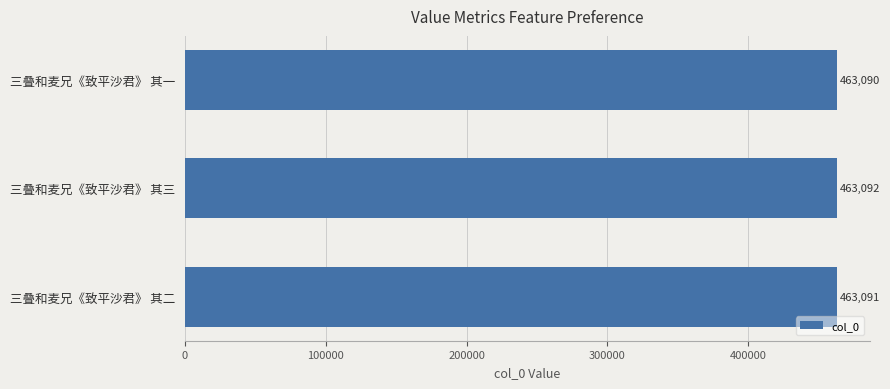

Reading bottom to top, what are all the values shown in this chart?

463091	463092	463090